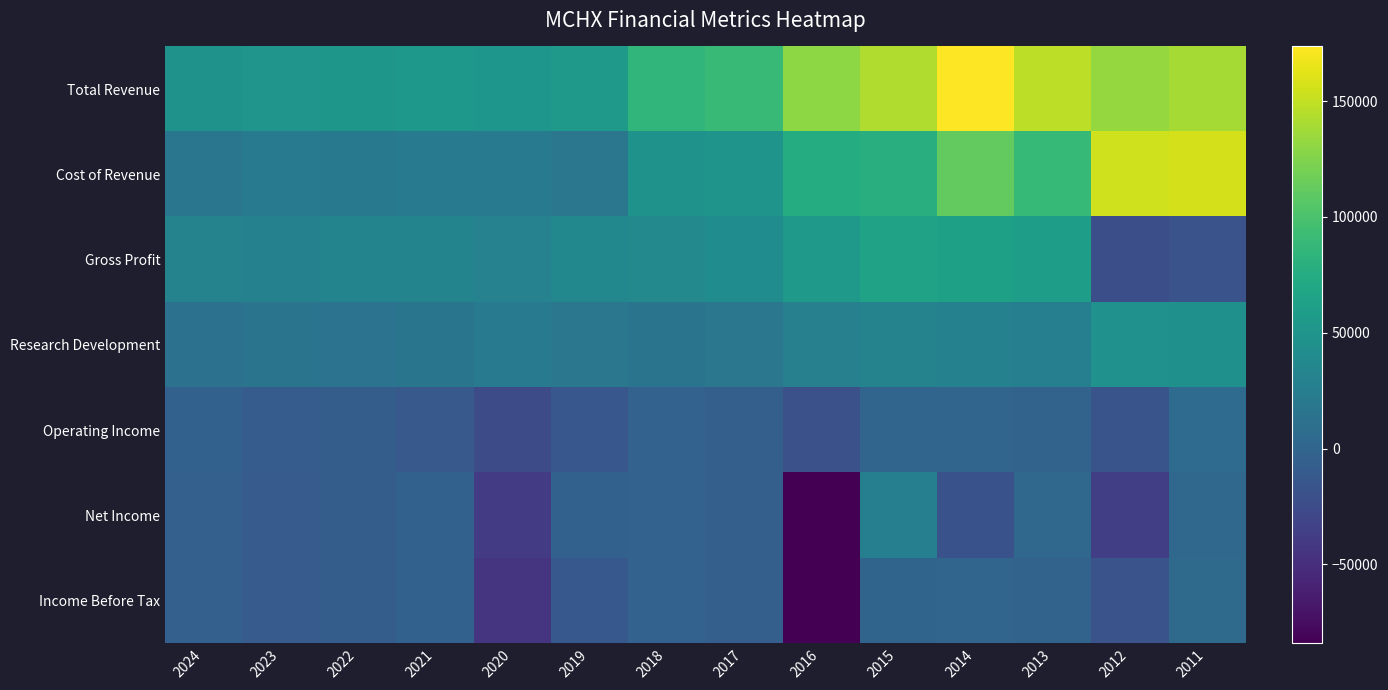

How many data points does each series have?

14